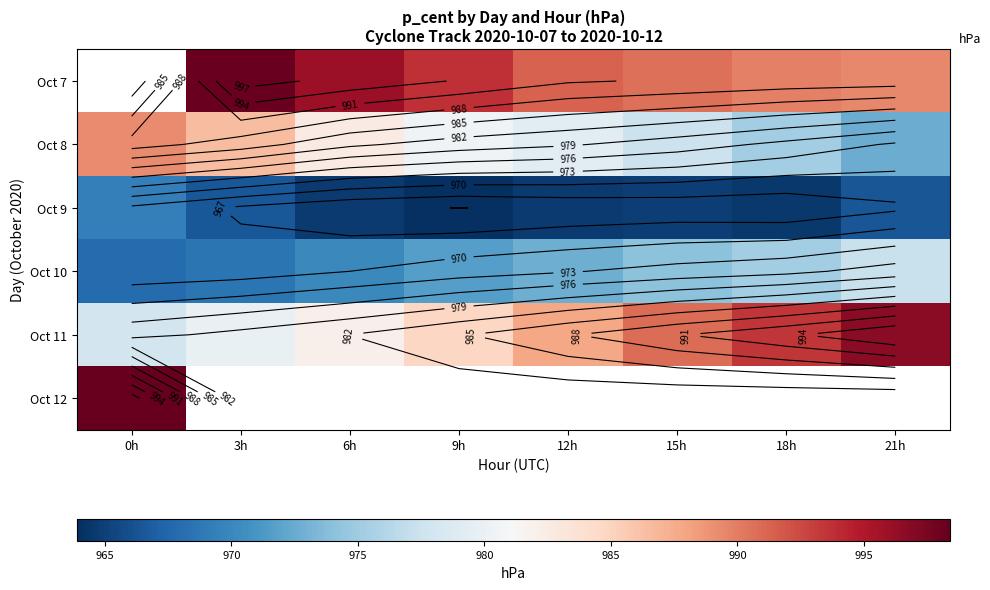

At which label is Oct 9 closest to 966?

21h